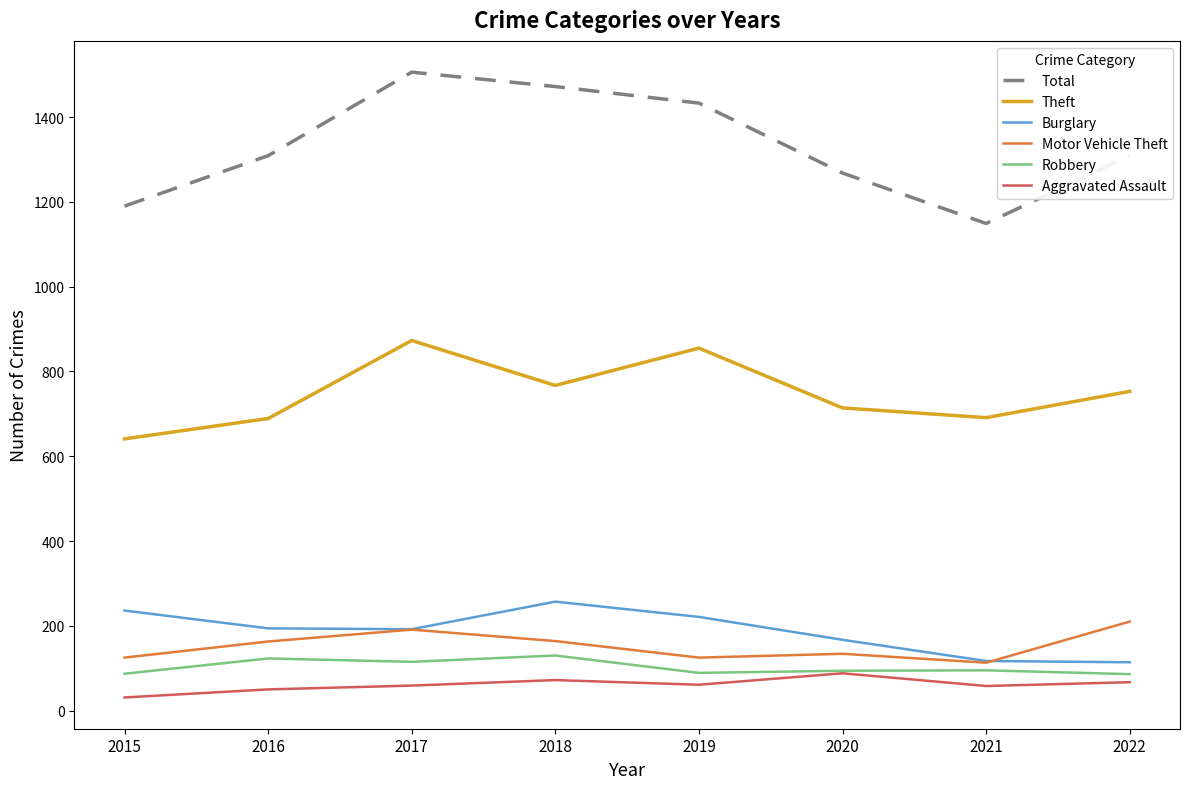

Which series has the widest spread of values?

Total